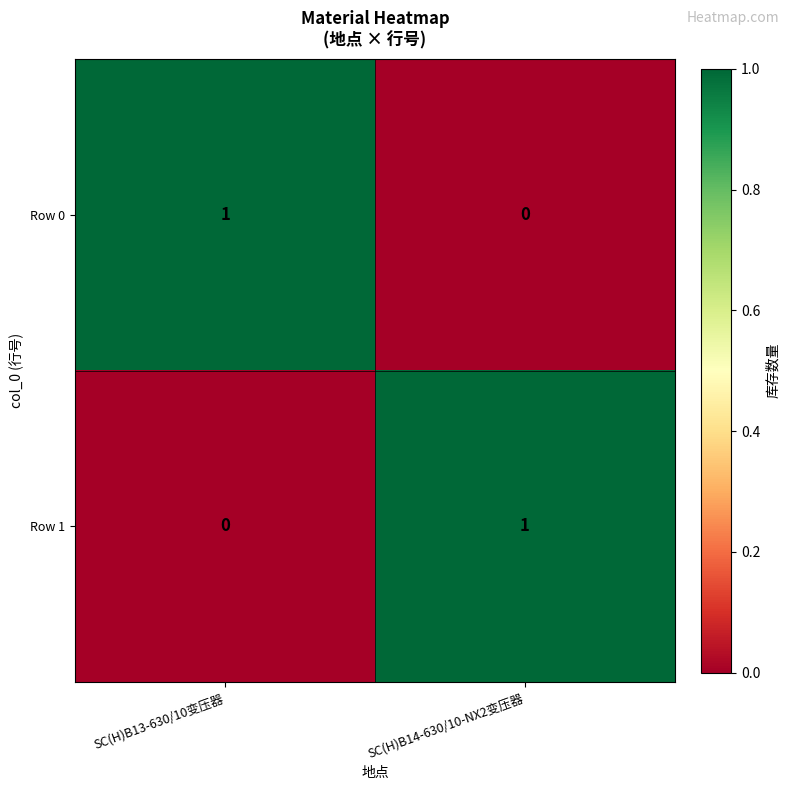

Is it true that Row 1 equals 0 at SC(H)B13-630/10变压器?

True